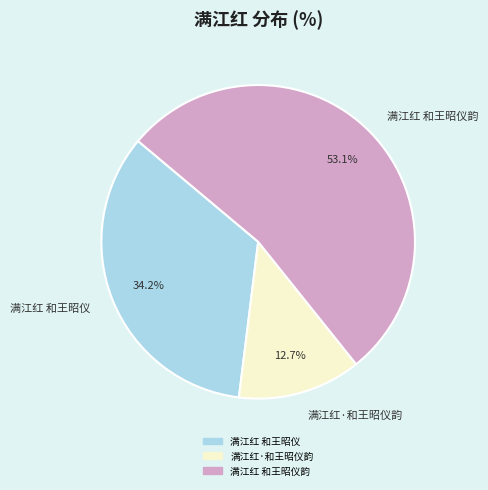

Which slice is the smallest?

满江红·和王昭仪韵